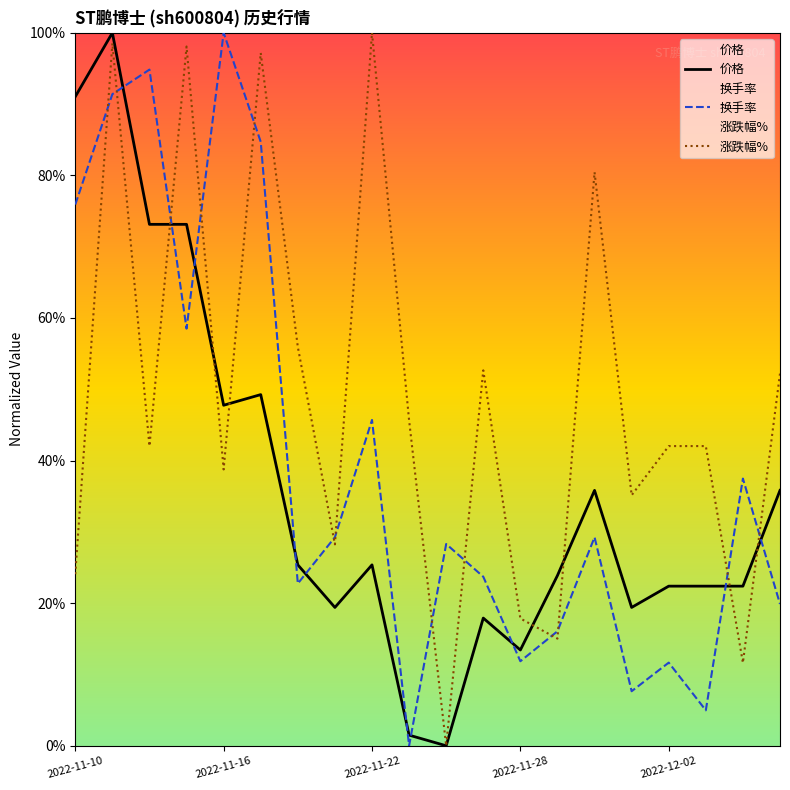

True or false: 涨跌幅% has a value of 27.9 at 6.

False